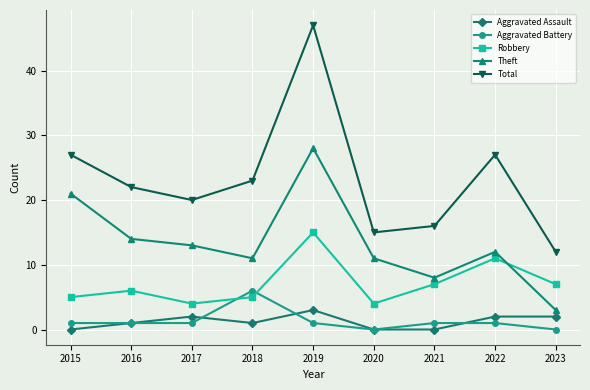

What is the difference between the maximum and minimum values in the Total series?

35